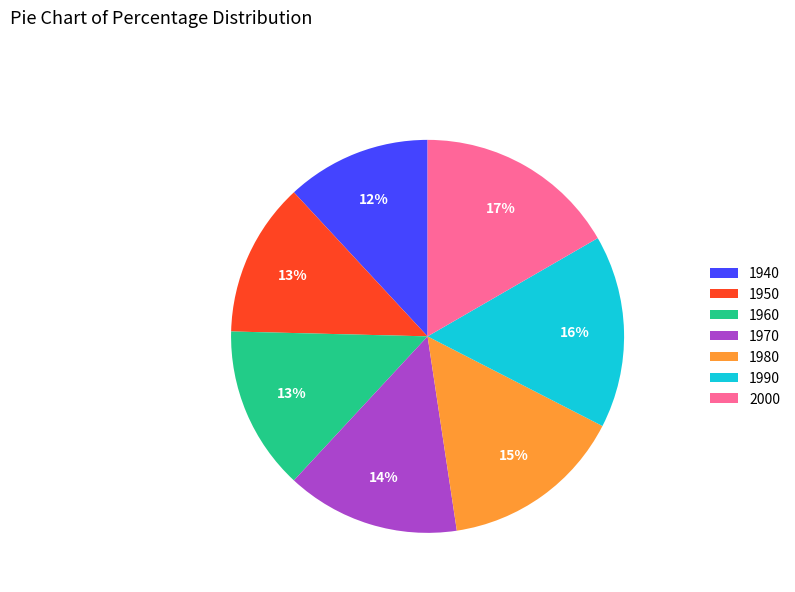

Is the sum of 1970 and 1940 greater than half?

No